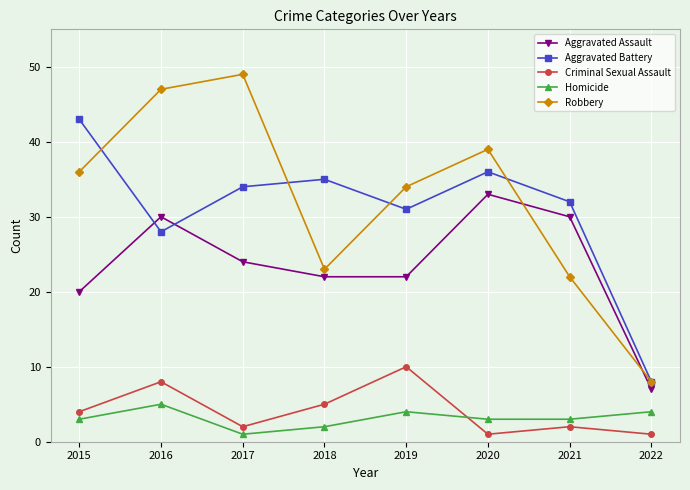

Which series has the widest spread of values?

Robbery